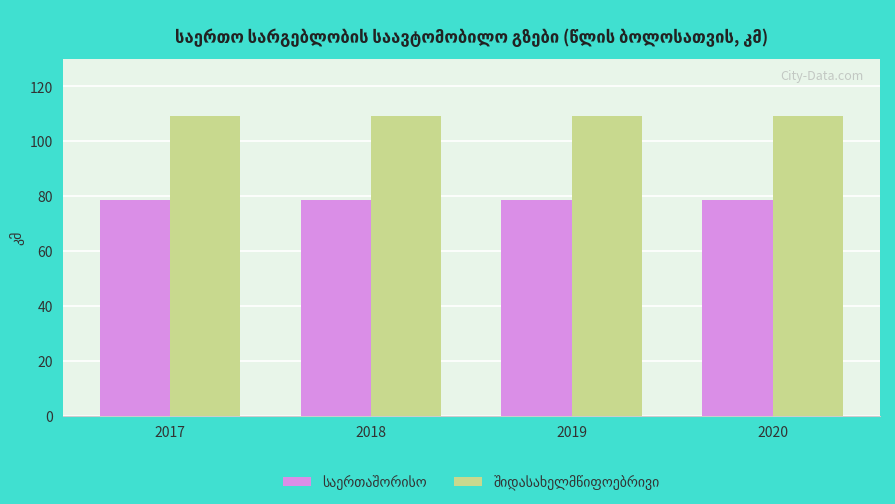

What is the total value across all series at 2019?

187.7